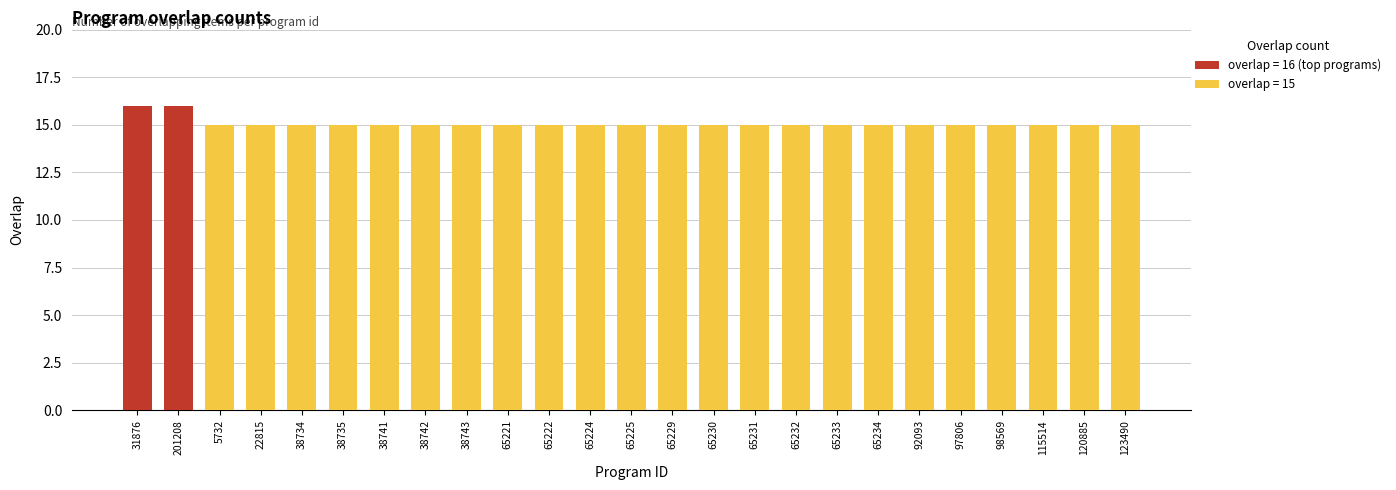

What is the ratio of the value at 65234 to the value at 65222?

1.0